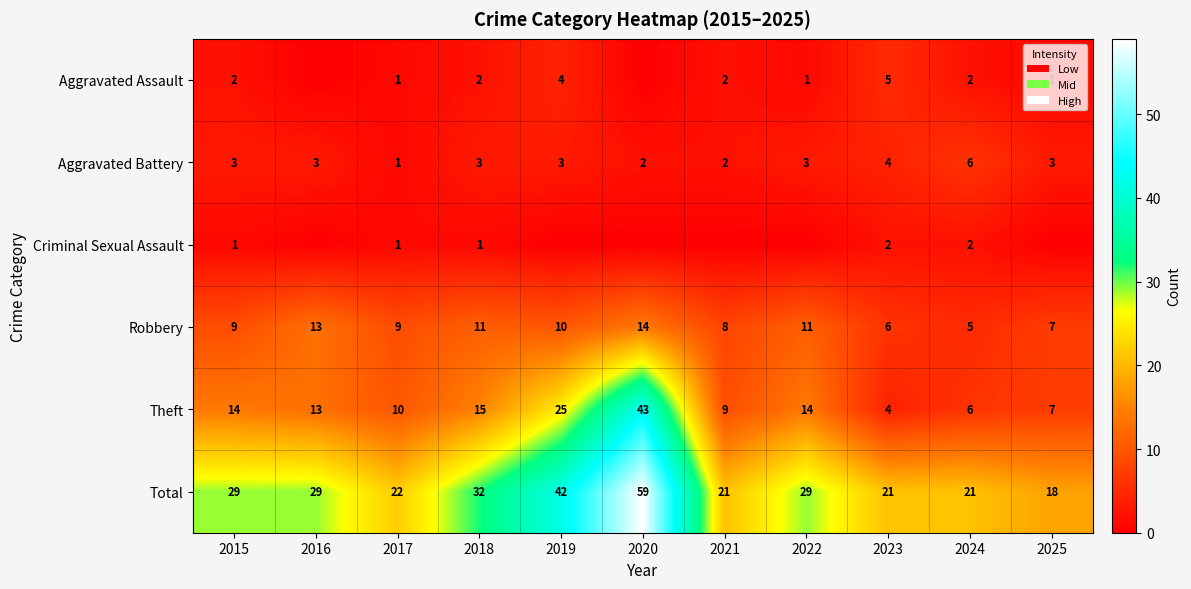

At which label does Aggravated Battery reach its peak?

2024